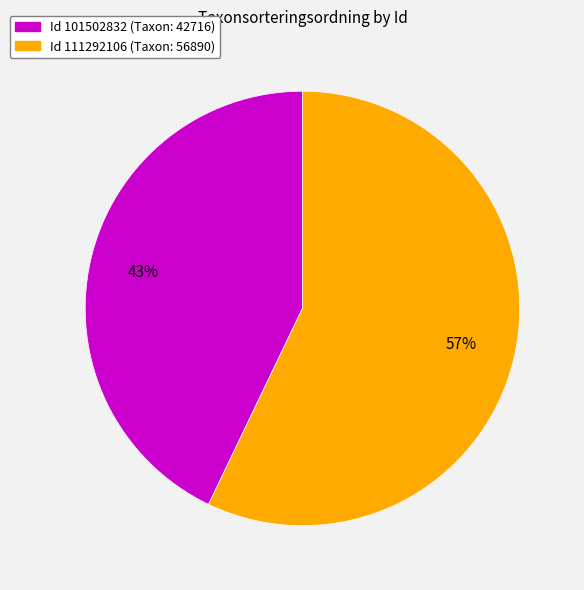

To the nearest percent, what is the difference between the largest and smallest slice percentages?

14%